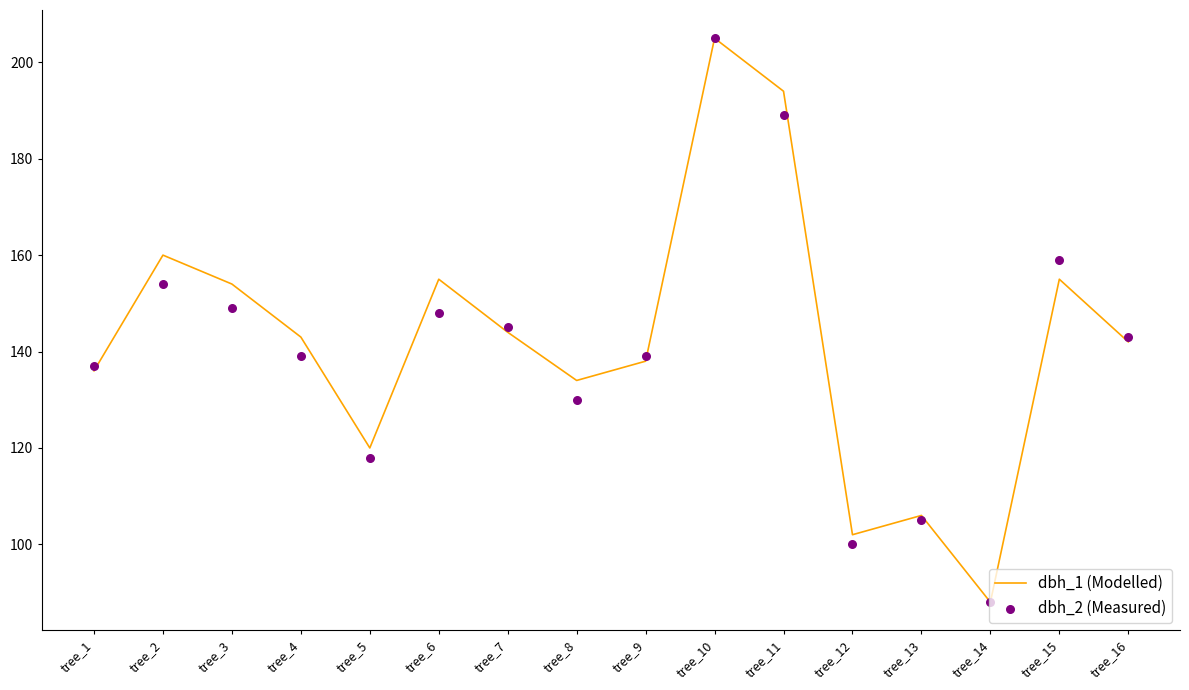

At which category is the sum across all series the highest?

tree_10